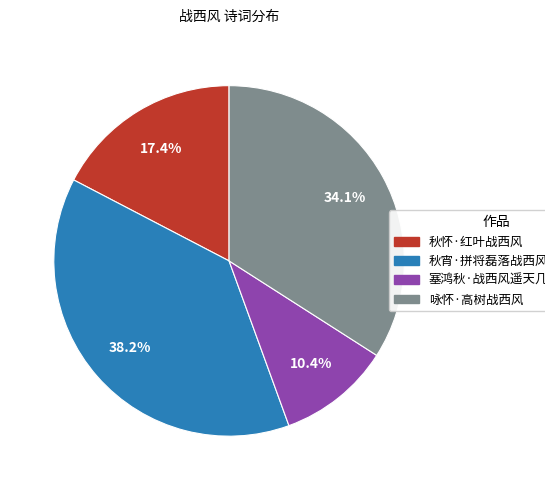

What percentage do 秋怀·红叶战西风 and 咏怀·高树战西风 together represent?

51.4%